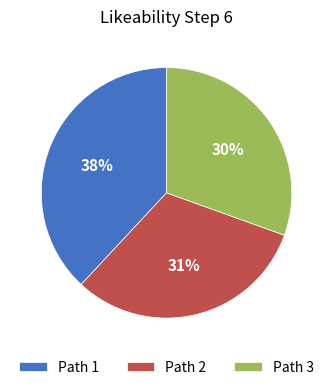

To the nearest percent, what portion does Path 1 represent?

38%